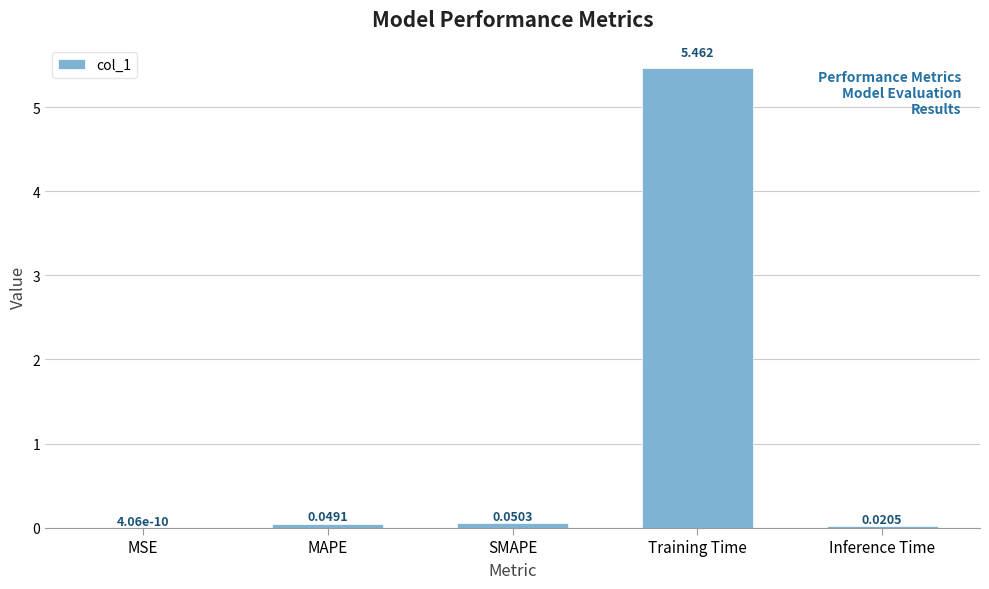

How many series are shown in this chart?

1